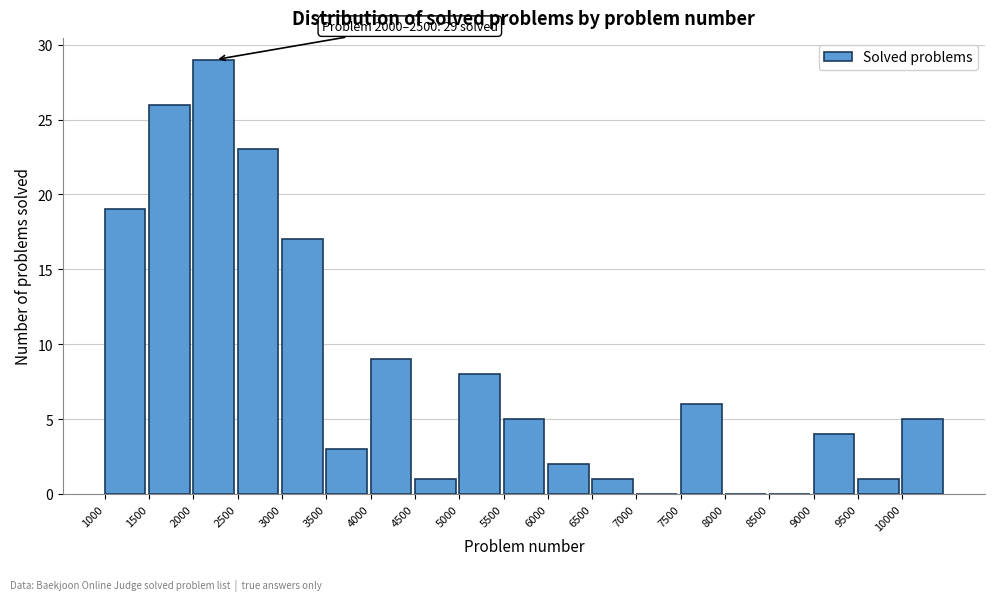

Over which range of the x-axis is the bar tallest?

2000 to 2500